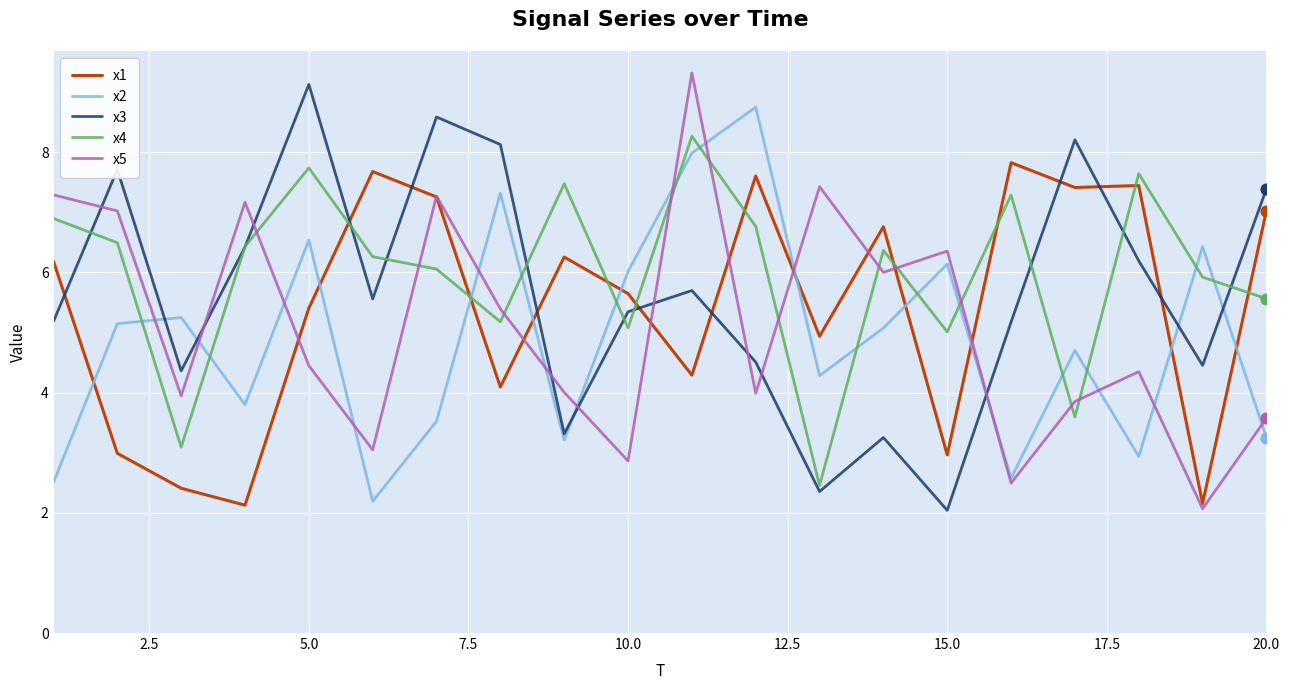

Which series ends up on top after the final intersection of x3 and x2?

x3